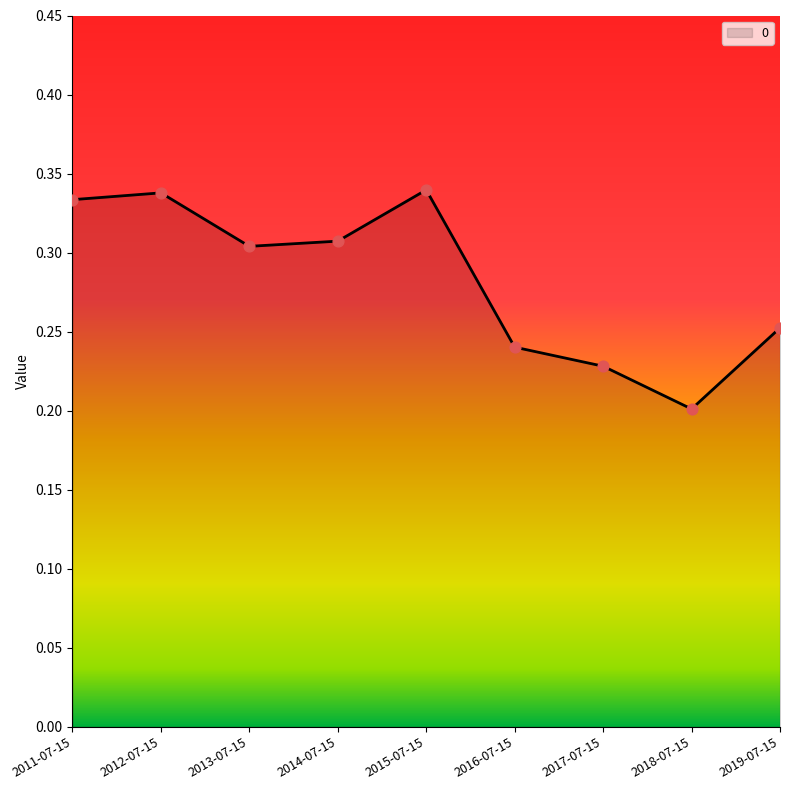

Between 2019-07-15 and 2013-07-15, which is larger?

2013-07-15